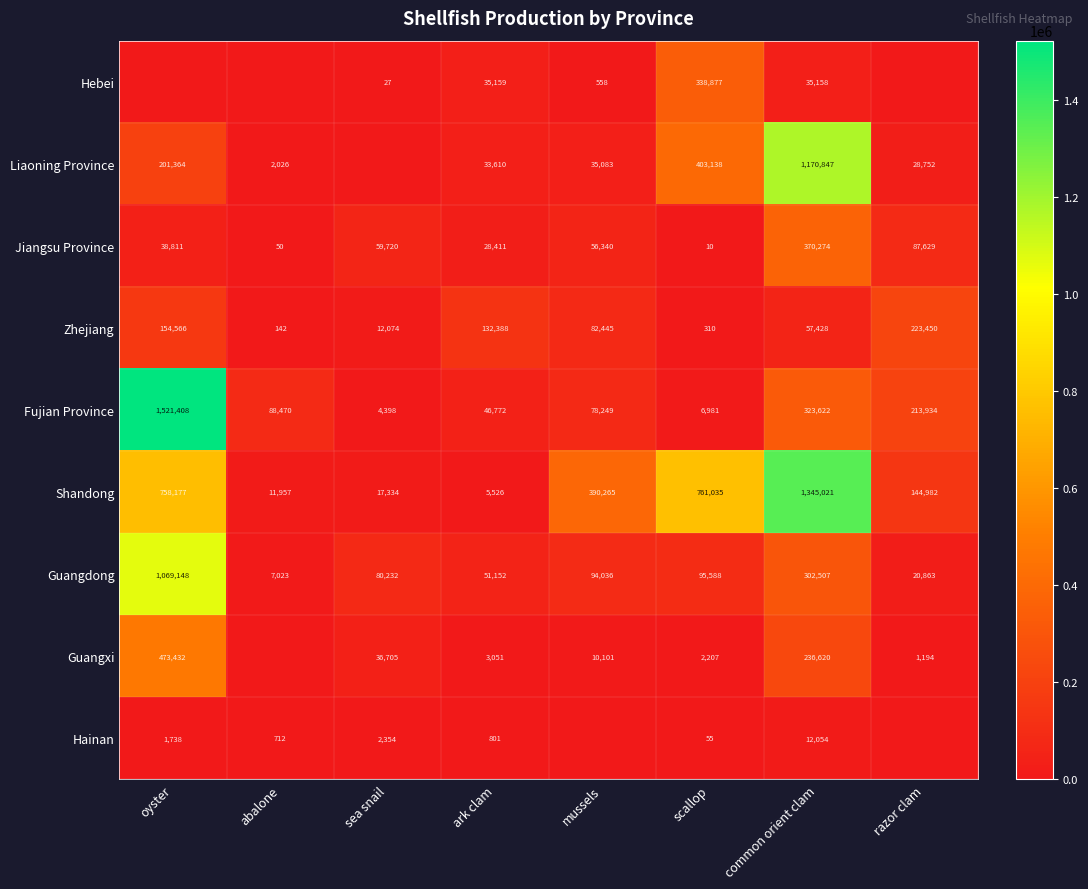

Which series has the largest range (max minus min)?

Fujian Province